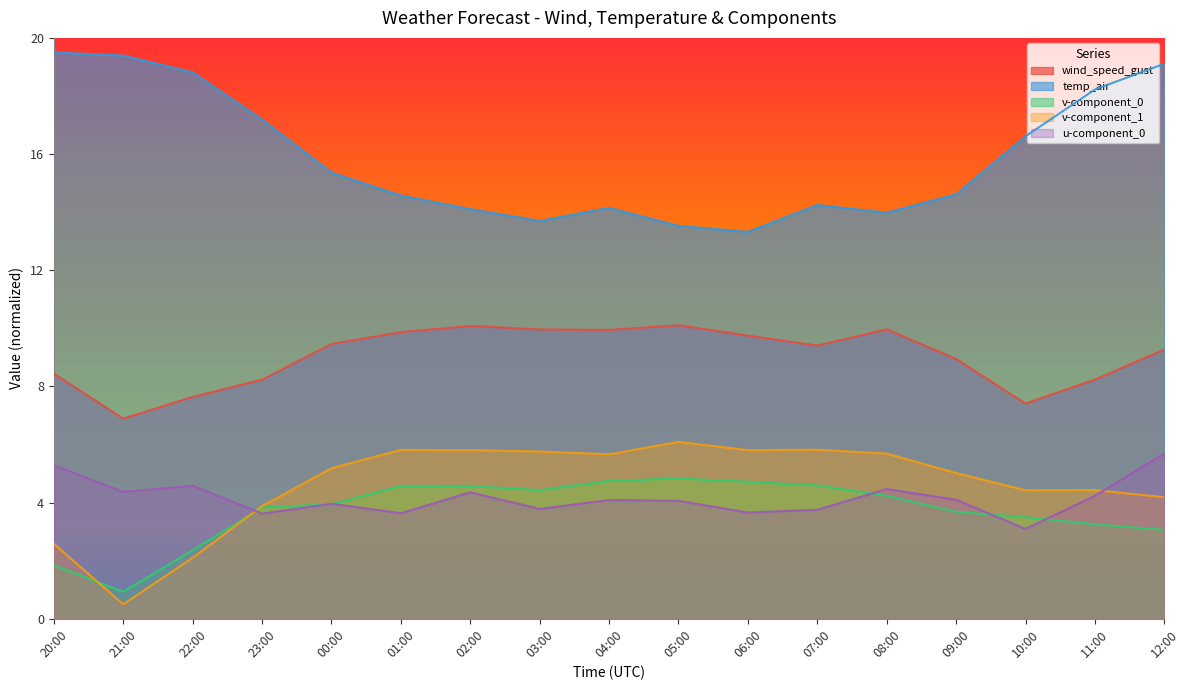

How many times do v-component_0 and v-component_1 cross each other?

2